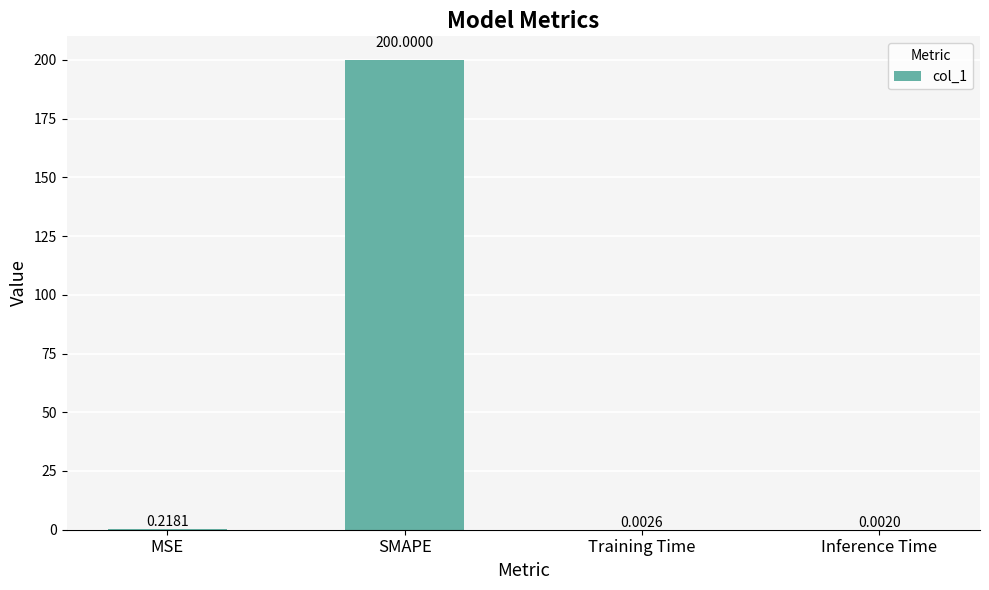

At which label is the value closest to 100?

MSE